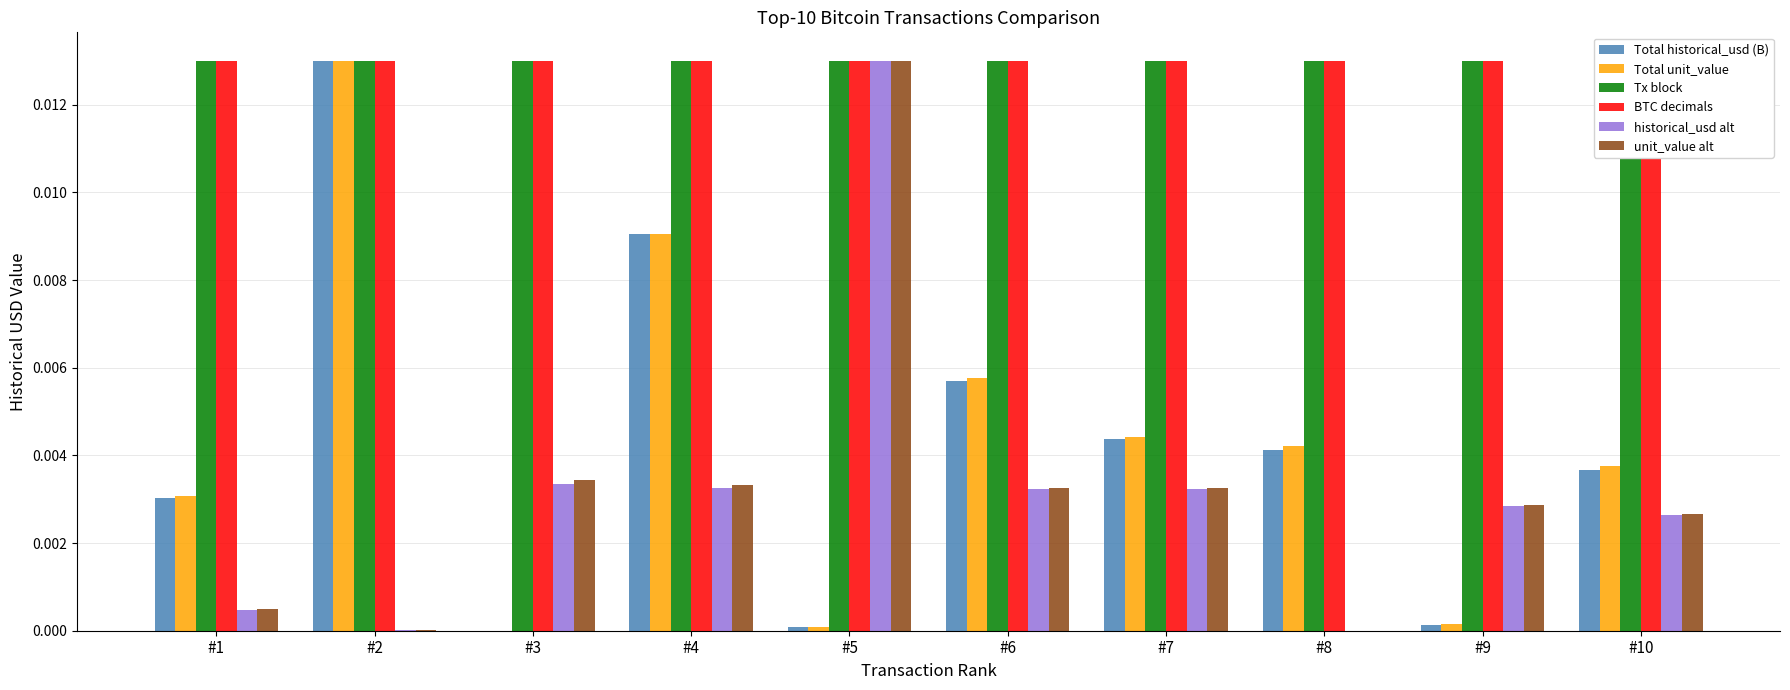

Between #2 and #9, which series saw the biggest shift?

Total historical_usd (B)